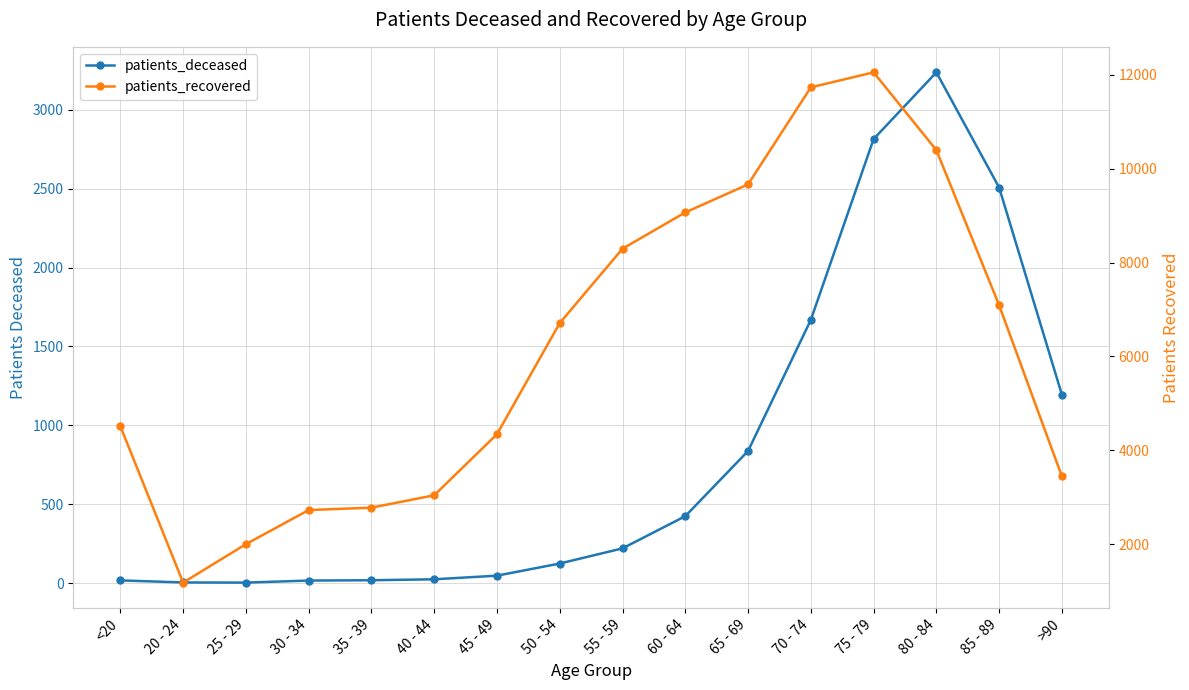

How many lines are shown in the chart?

2